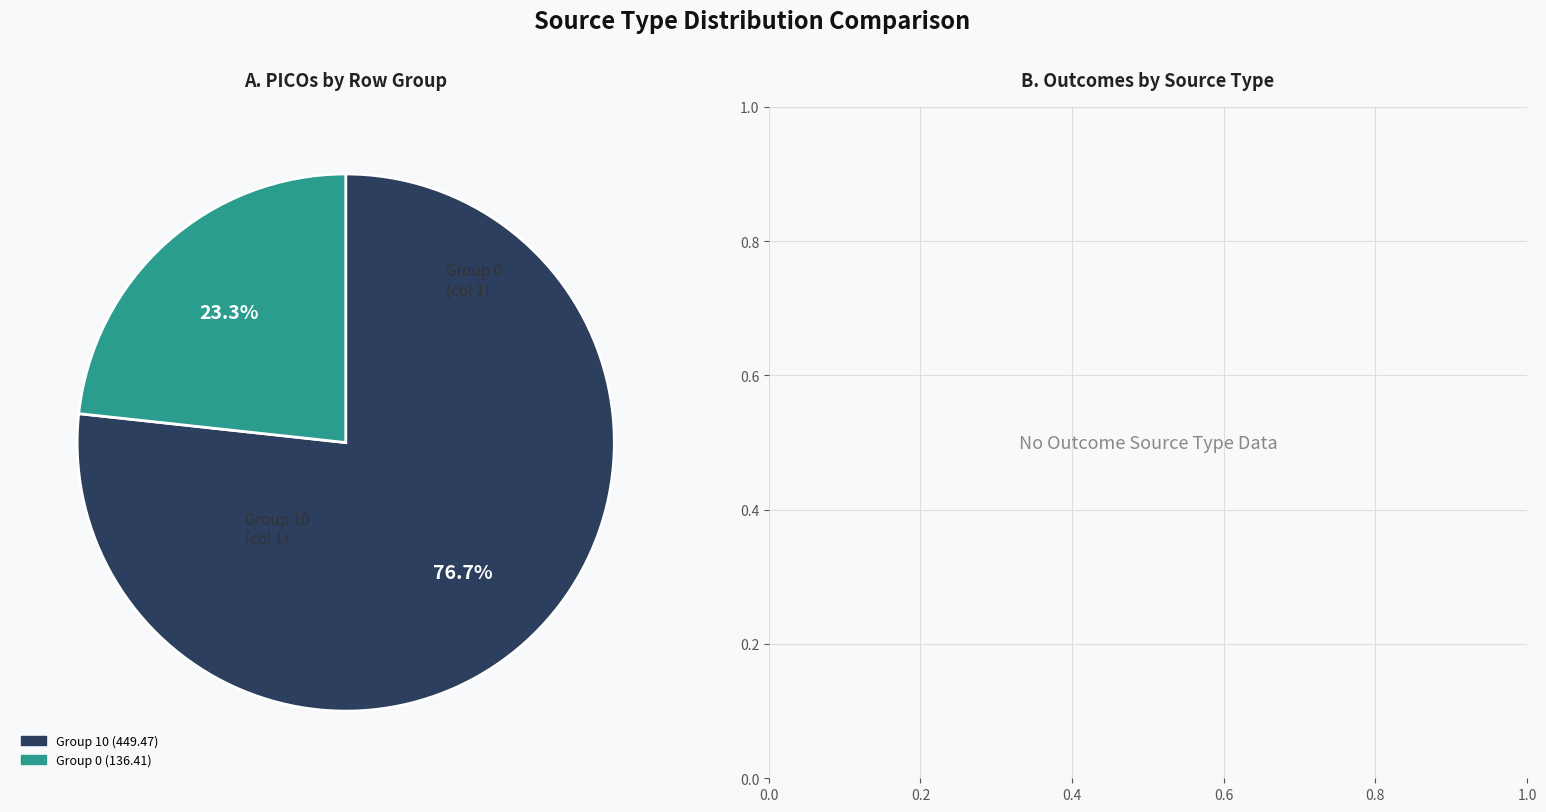

Which category has the biggest portion of the pie?

10.0